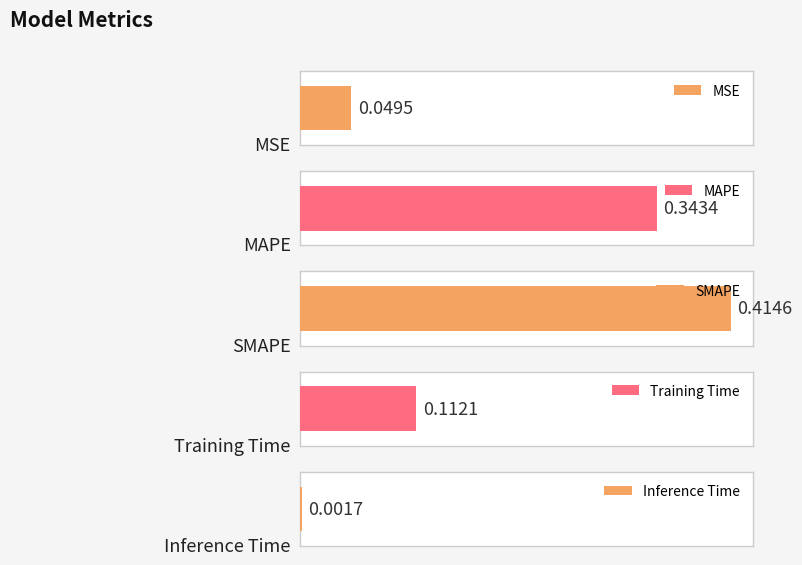

Reading left to right, extract all data points from this chart.

0.0	0.3	0.4	0.1	0.0